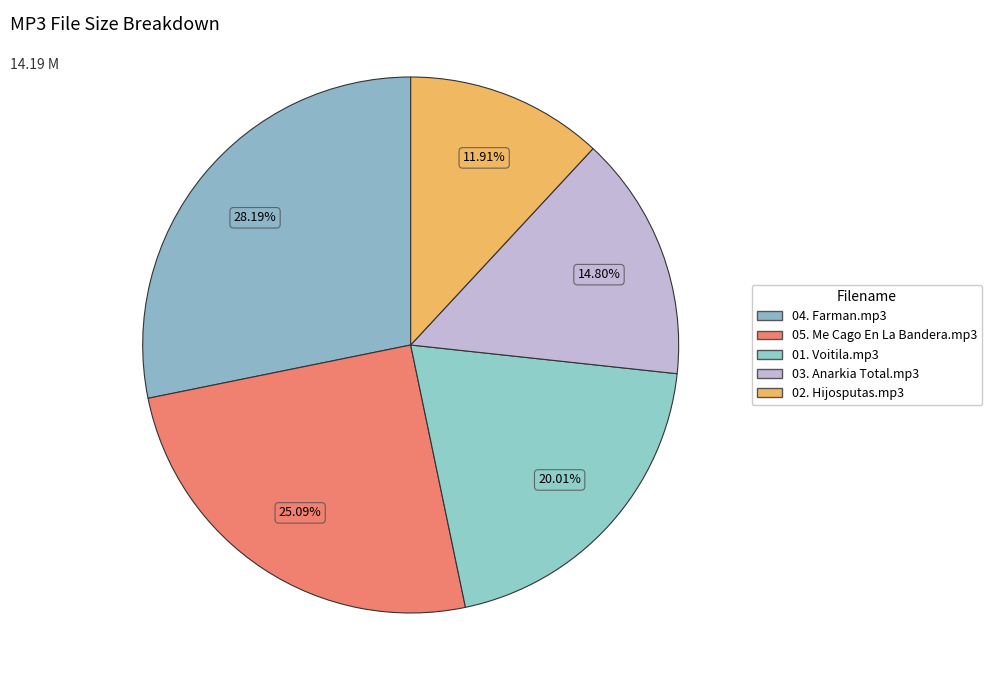

What is the ratio of the value at 04. Farman.mp3 to the value at 02. Hijosputas.mp3?

2.4